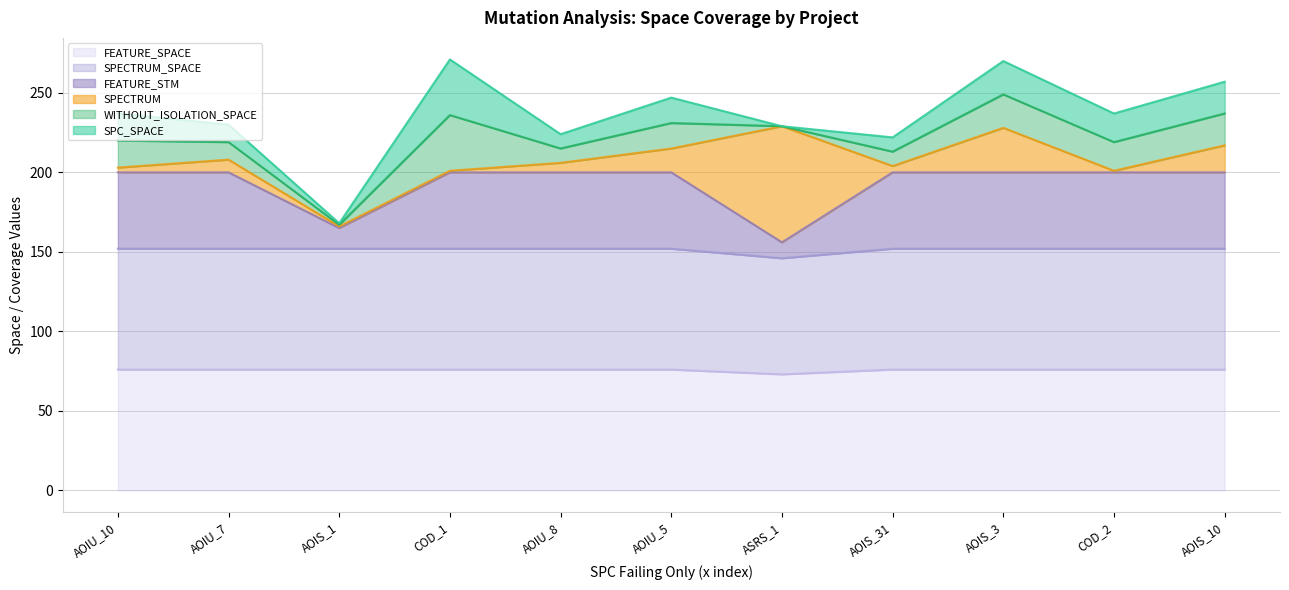

Does the chart display data point markers on the line(s)?

No